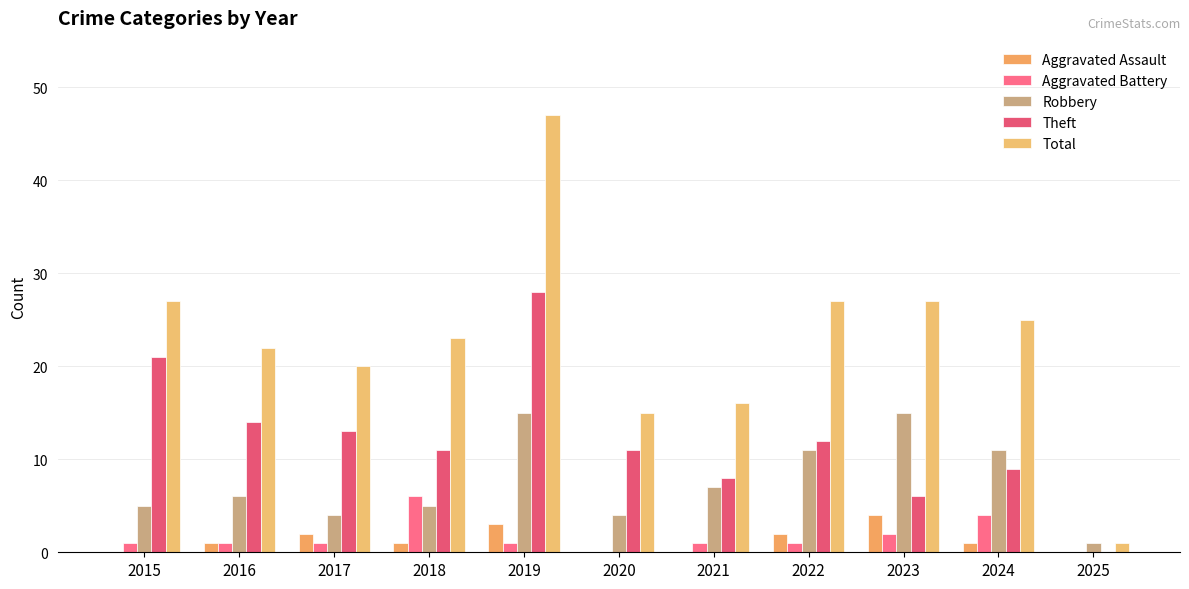

Which series changed the most between 2023 and 2025?

Total